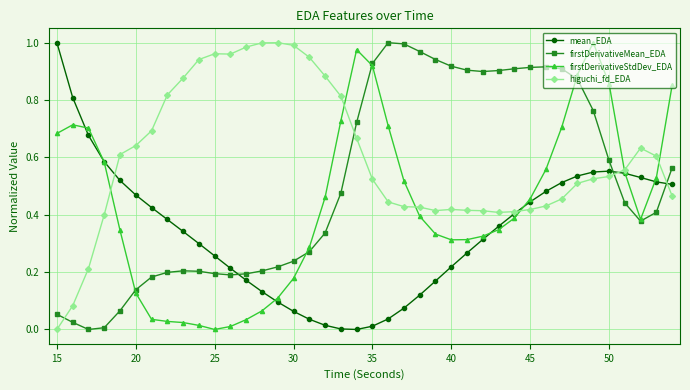

True or false: mean_EDA and firstDerivativeMean_EDA cross at least once.

True